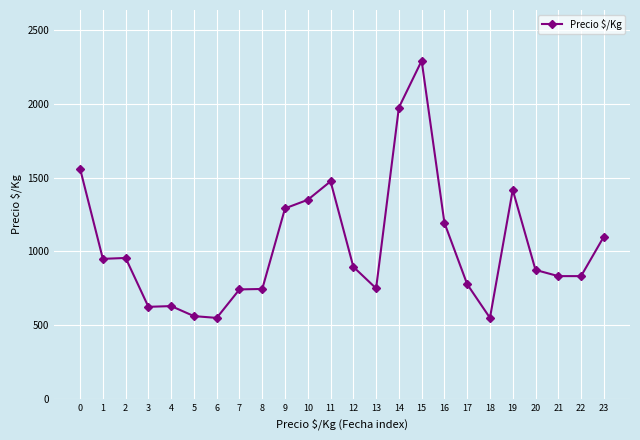

True or false: the data has more than 0 interior local peaks.

True